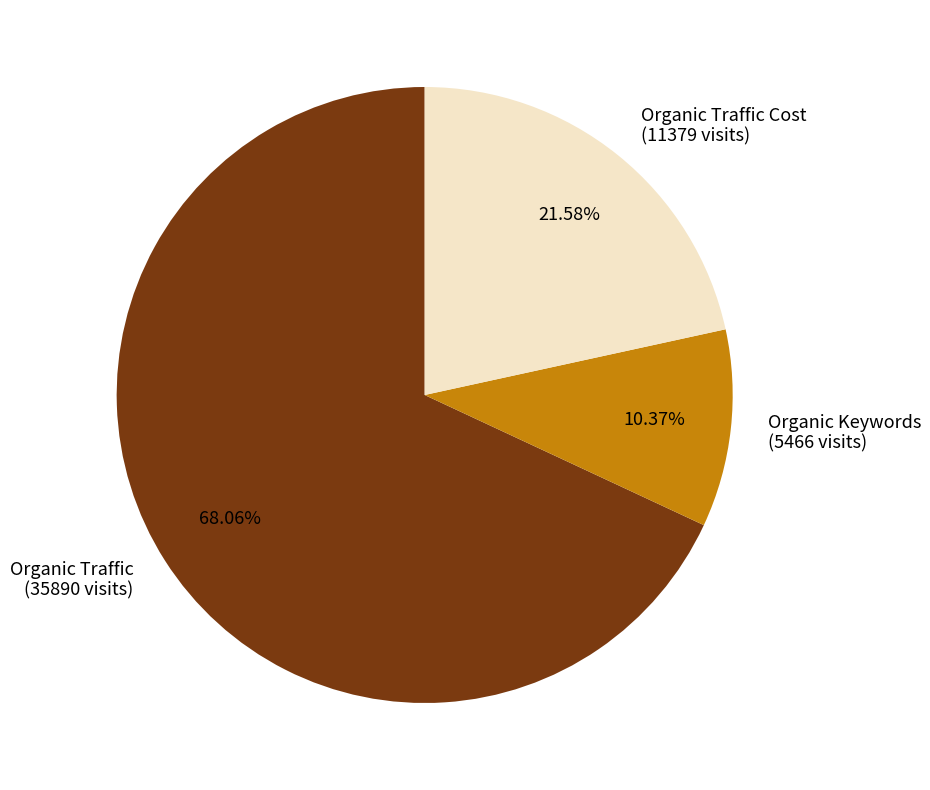

Approximately how many times larger is the value at Organic Traffic Cost (11379 visits) compared to Organic Traffic (35890 visits)?

0.3